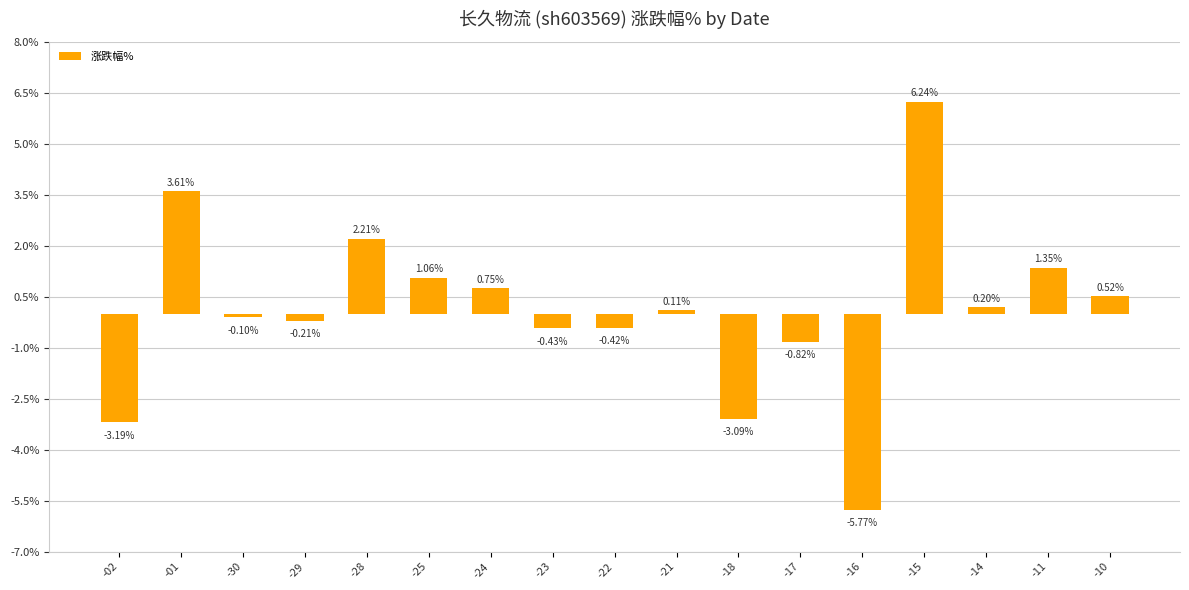

Which has a higher value, -15 or -23?

-15